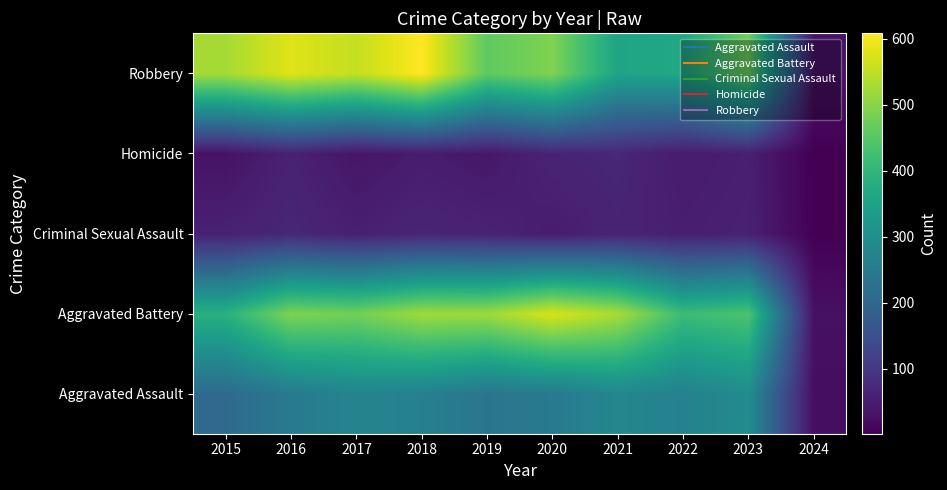

Reading right to left, list all the values displayed in this chart.

Aggravated Assault: 2024=24	2023=295	2022=267	2021=284	2020=249	2019=238	2018=265	2017=276	2016=250	2015=210
Aggravated Battery: 2024=29	2023=437	2022=417	2021=531	2020=574	2019=520	2018=522	2017=480	2016=491	2015=387
Criminal Sexual Assault: 2024=3	2023=58	2022=53	2021=62	2020=49	2019=61	2018=65	2017=55	2016=69	2015=58
Homicide: 2024=2	2023=55	2022=47	2021=69	2020=63	2019=40	2018=49	2017=37	2016=59	2015=32
Robbery: 2024=32	2023=475	2022=364	2021=356	2020=491	2019=458	2018=608	2017=553	2016=579	2015=527